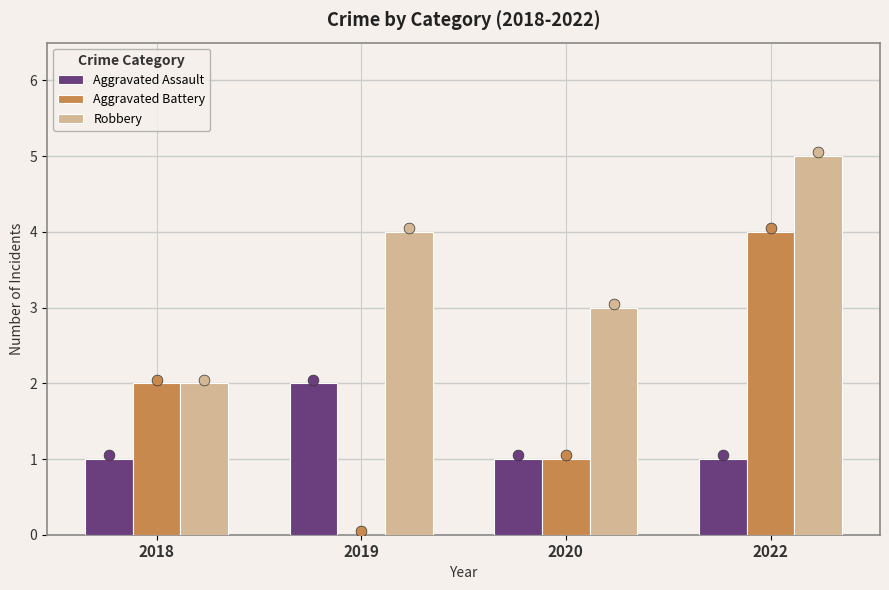

At how many categories does at least one series exceed 4?

1